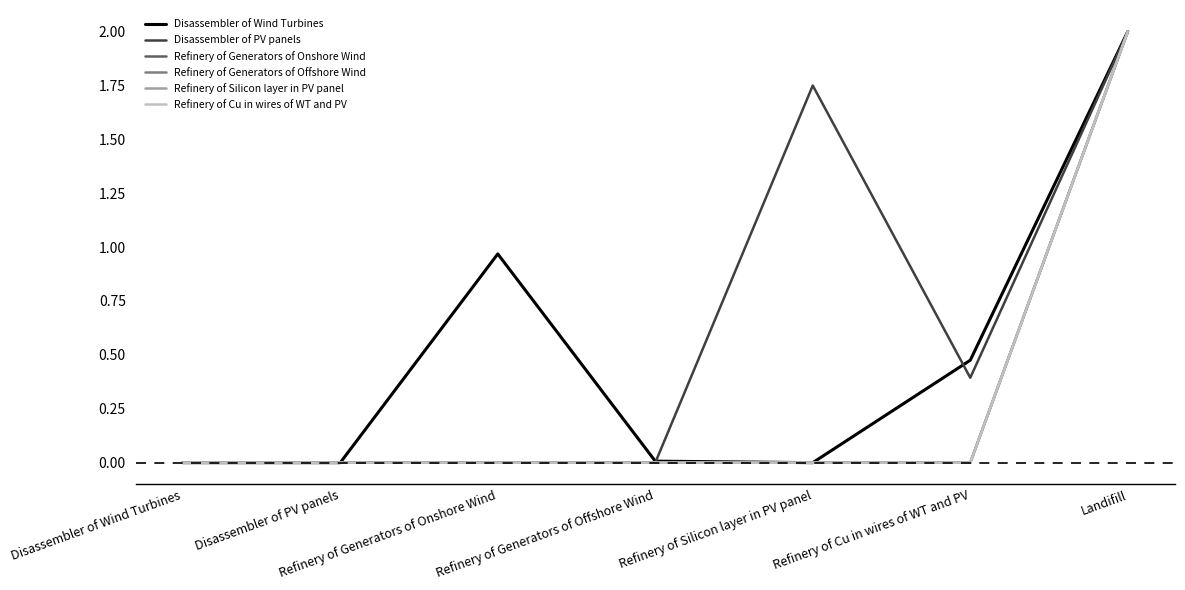

List the labels in order of Disassembler of Wind Turbines value, largest first.

Landifill, Refinery of Generators of Onshore Wind, Refinery of Cu in wires of WT and PV, Refinery of Generators of Offshore Wind, Disassembler of Wind Turbines, Disassembler of PV panels, Refinery of Silicon layer in PV panel